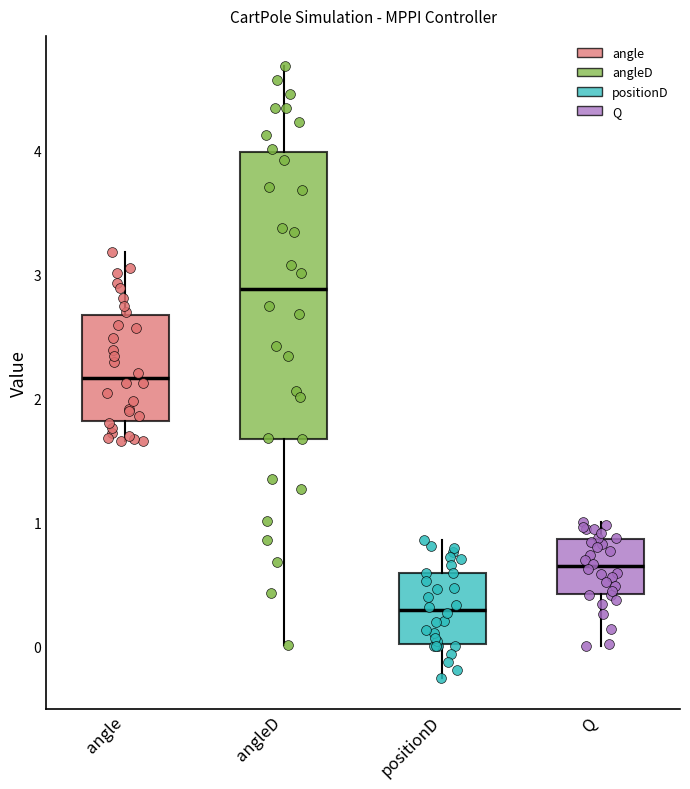

Reading left to right, transcribe this box plot: for each box, give where its median line is, the range the box spans, and where its two whiskers end, as read against the y-axis. The values are not printed on the chart, so give them approximately, as read against the axis.

angle: median 2.2, box 1.8 to 2.7, whiskers 1.7 to 3.2
angleD: median 2.9, box 1.7 to 4.0, whiskers 0.0 to 4.7
positionD: median 0.3, box 0.0 to 0.6, whiskers -0.3 to 0.9
Q: median 0.6, box 0.4 to 0.9, whiskers 0.0 to 1.0